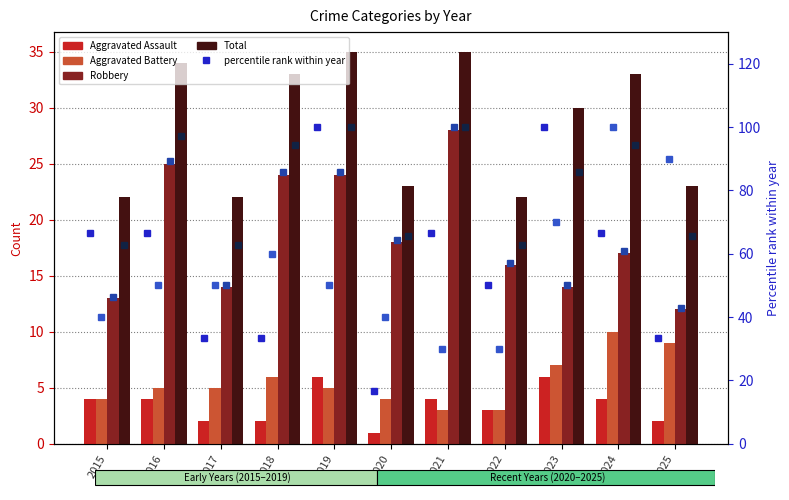

Reading left to right, transcribe all the data shown in this chart.

Aggravated Assault: 4	4	2	2	6	1	4	3	6	4	2
Aggravated Battery: 4	5	5	6	5	4	3	3	7	10	9
Robbery: 13	25	14	24	24	18	28	16	14	17	12
Total: 22	34	22	33	35	23	35	22	30	33	23